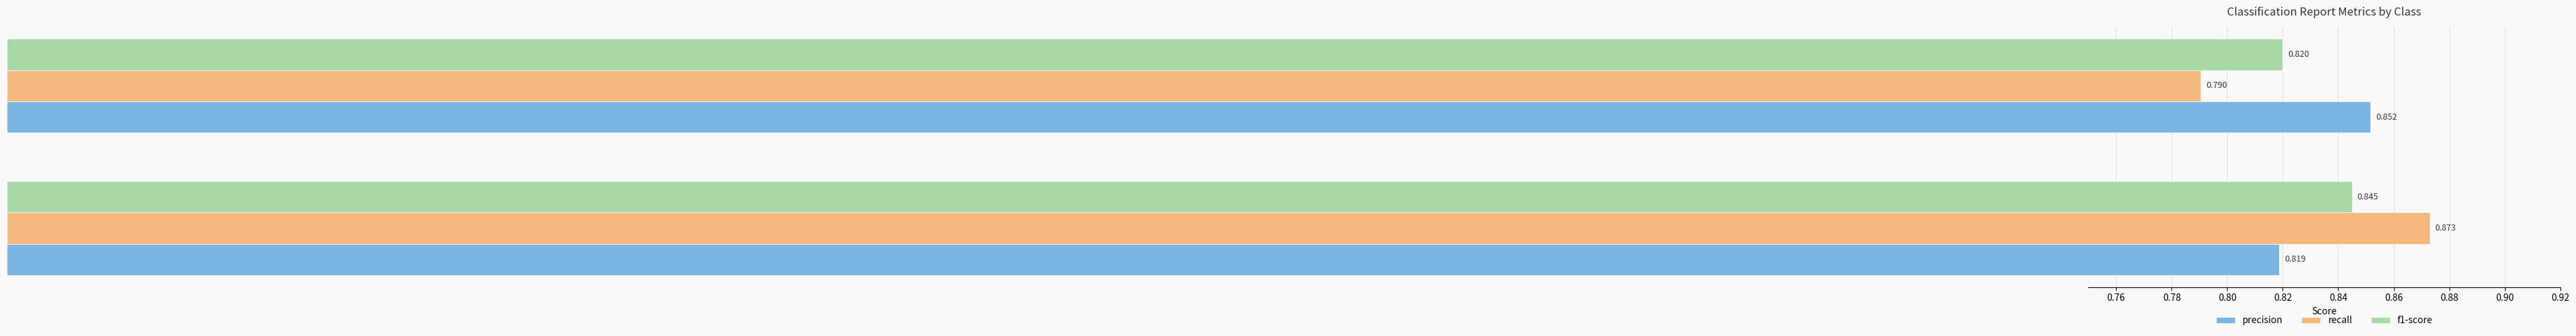

Where is recall nearest to the value 0?

1